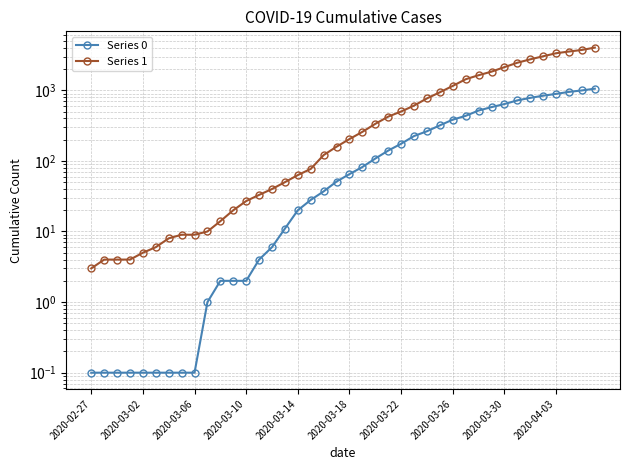

Is it true that Series 0 equals 1.0 at 2020-03-10?

False